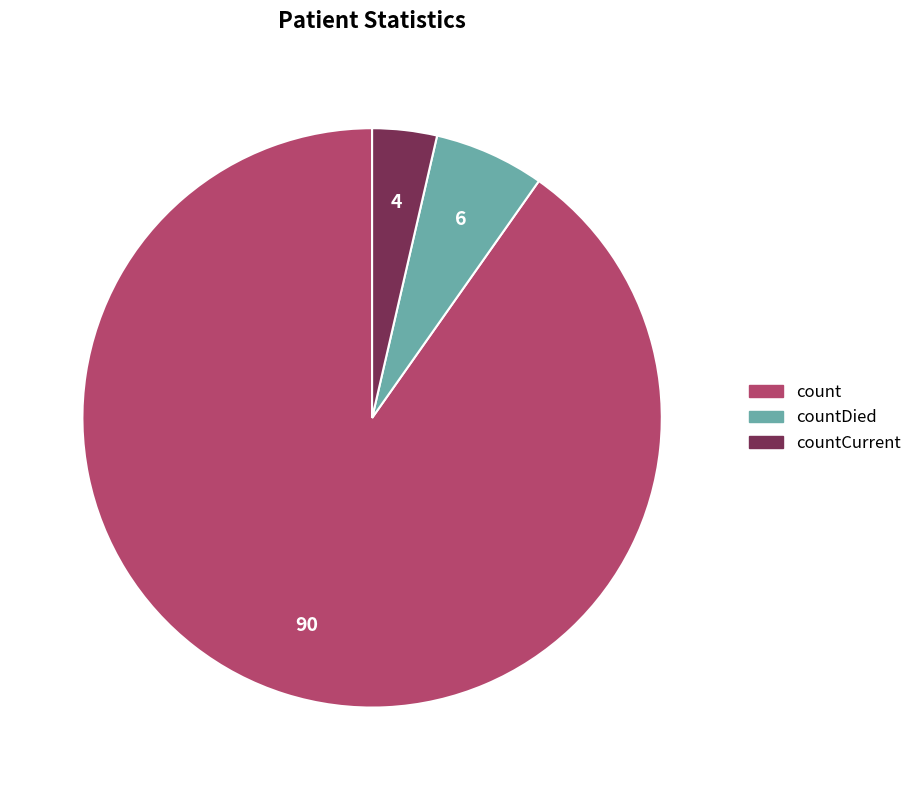

Does any single category account for the majority?

Yes